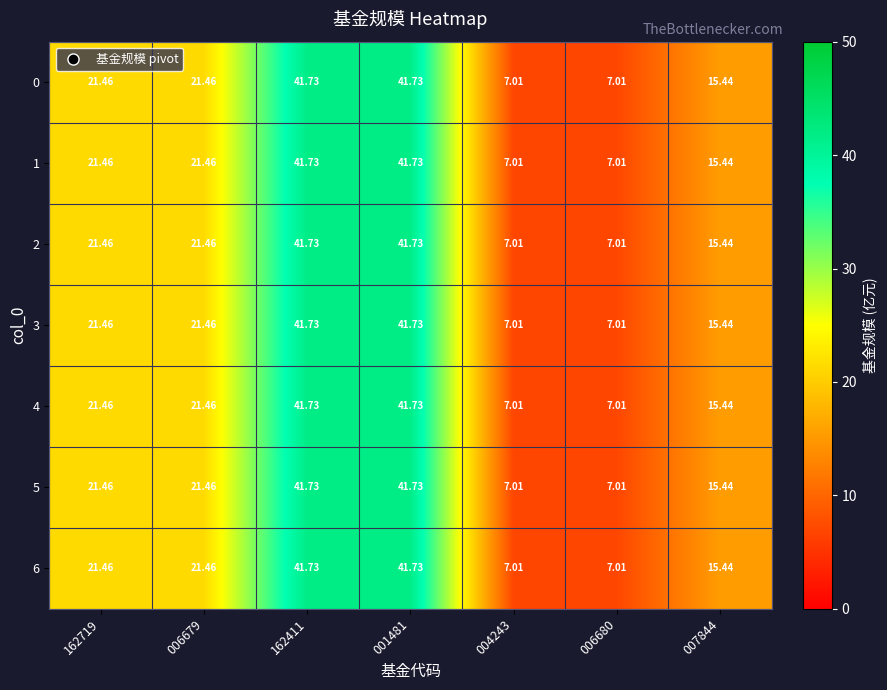

Is the value of 2 at 162411 greater than the value of 1 at 006680?

Yes